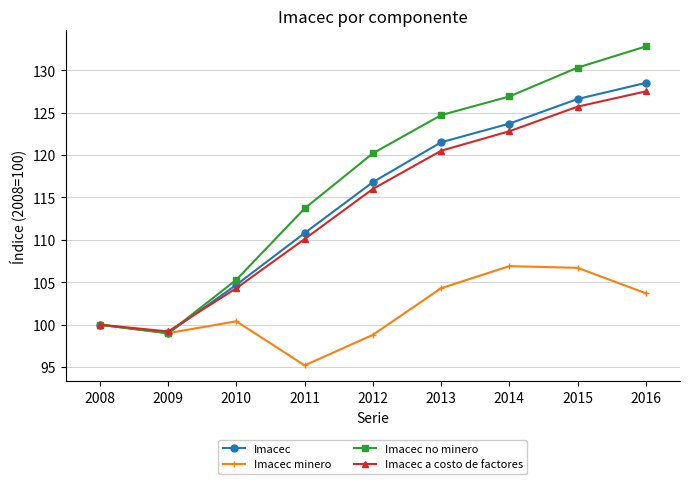

What are all the series names shown in the legend?

Imacec, Imacec minero, Imacec no minero, Imacec a costo de factores